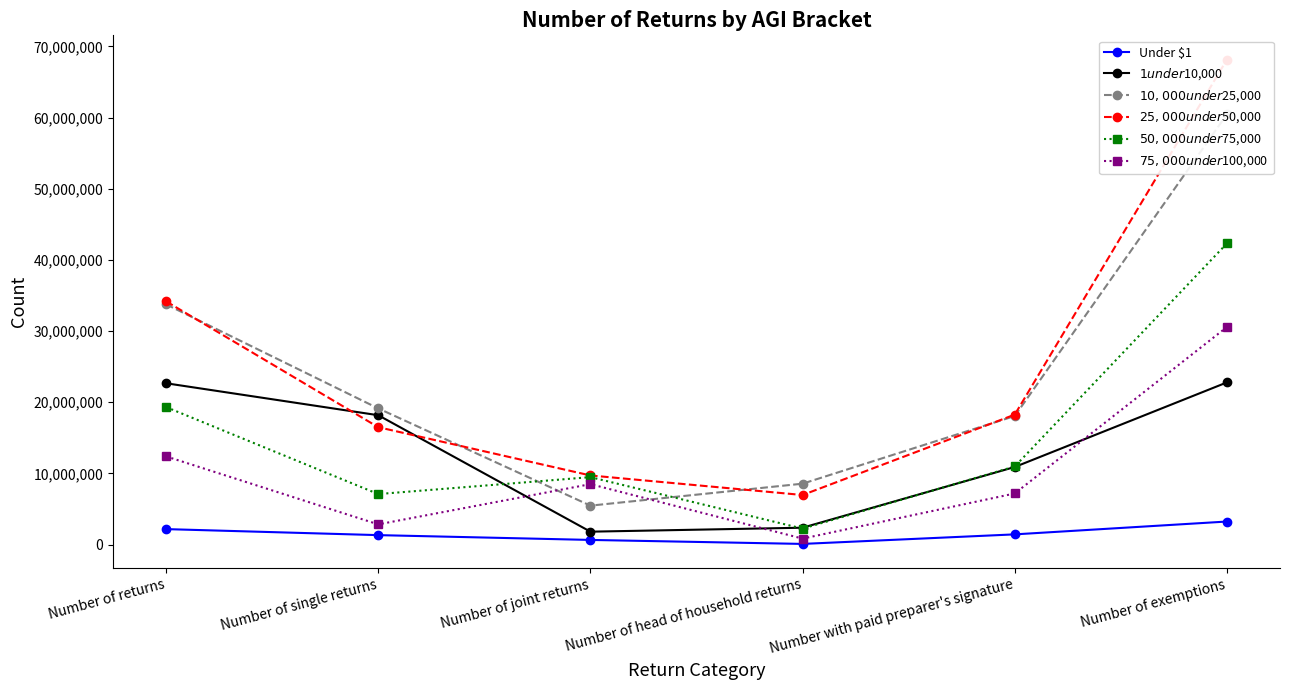

Where is $1 under $10,000 nearest to the value 12306375?

Number with paid preparer's signature